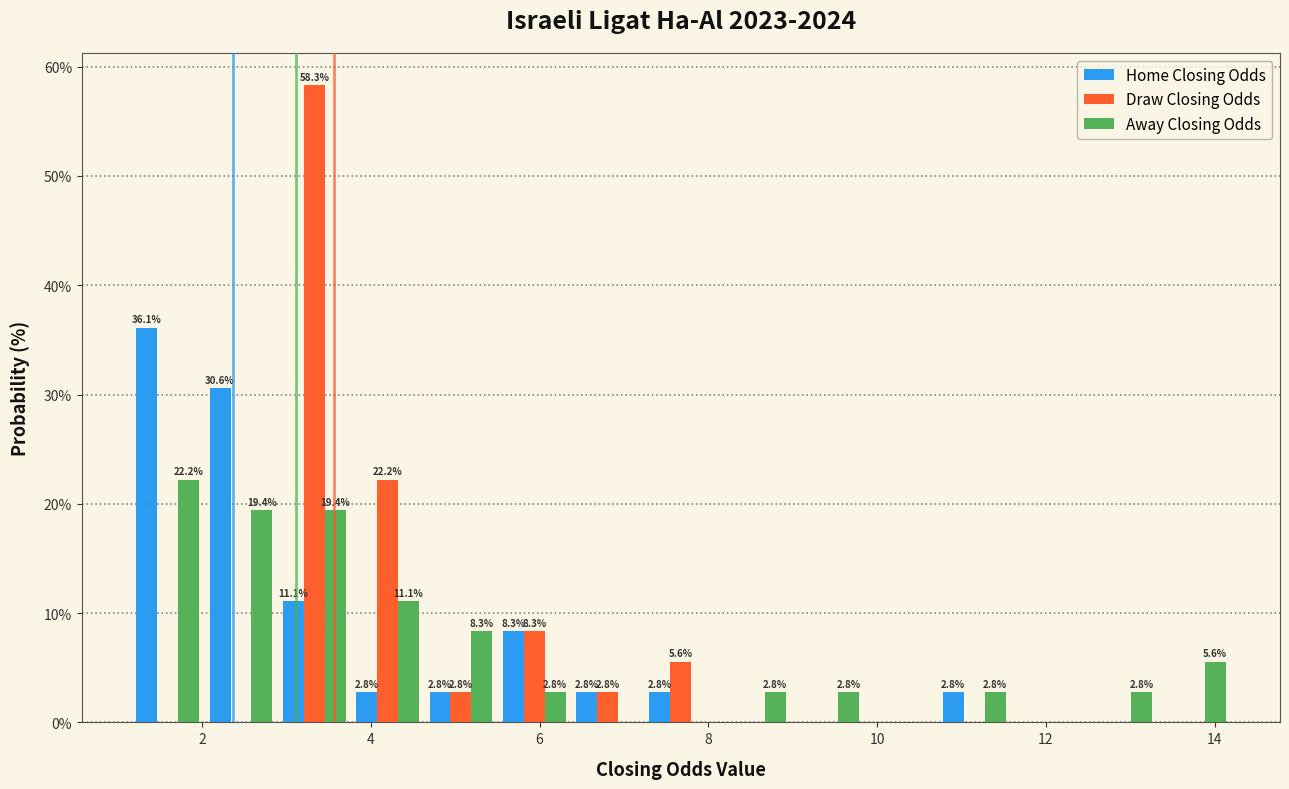

In the Draw Closing Odds series, which range on the x-axis has the tallest bar?

2.8 to 3.8